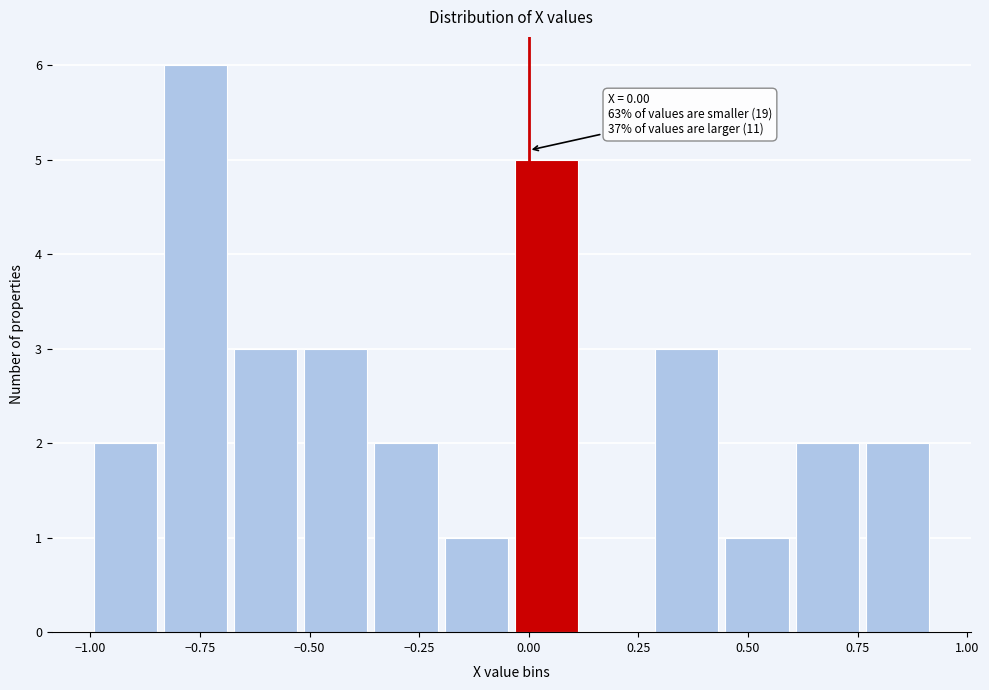

Around what value on the x-axis is the tallest bar? Give the approximate position of its centre, as read against the axis.

-0.75